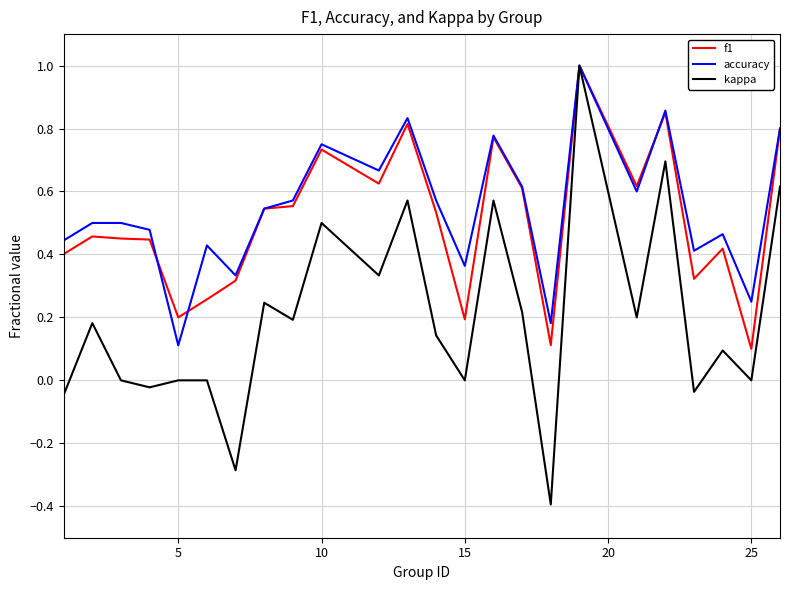

What is the maximum value shown in the chart?

1.0